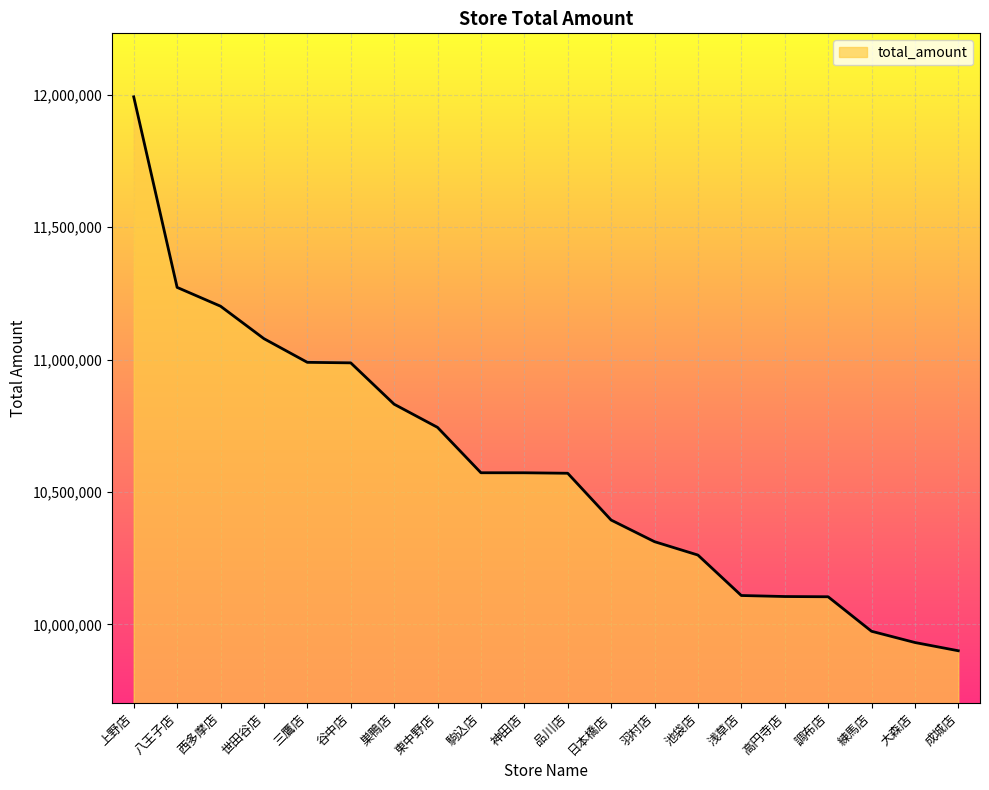

What is the change in value from 品川店 to 羽村店?

-258417